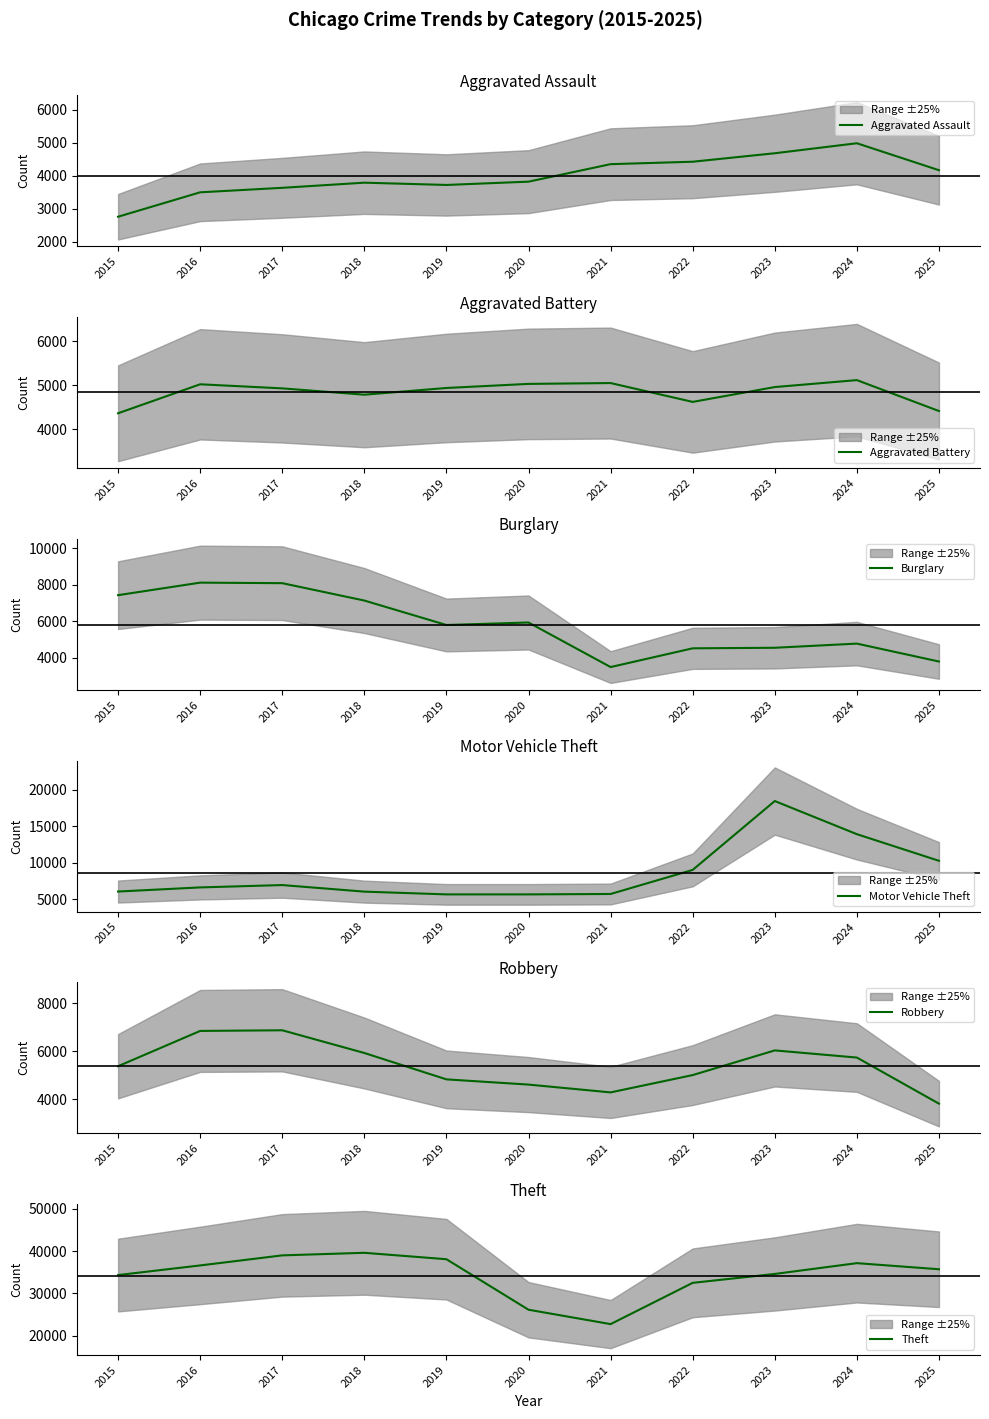

Does the chart display data point markers on the line(s)?

No